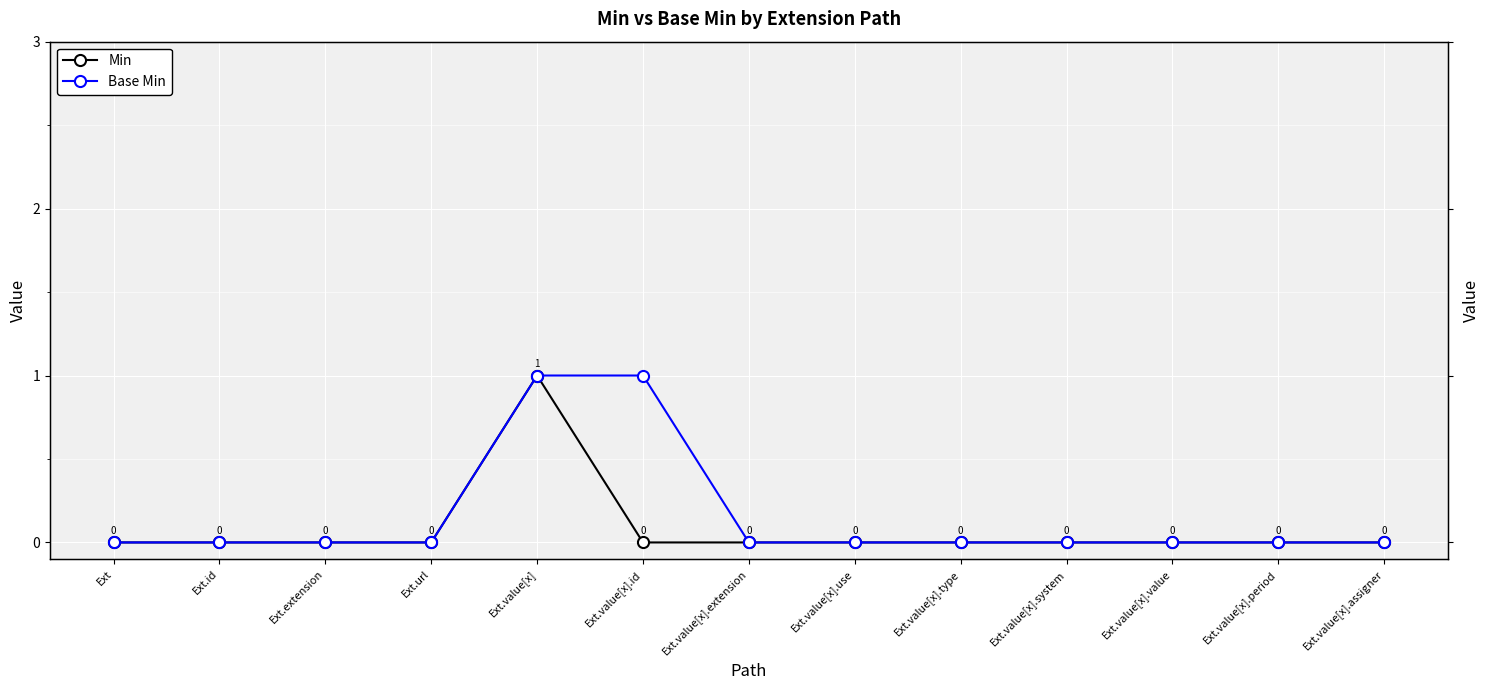

Reading left to right, extract all data points from this chart.

Min: Ext=0	Ext.id=0	Ext.extension=0	Ext.url=0	Ext.value[x]=1	Ext.value[x].id=0	Ext.value[x].extension=0	Ext.value[x].use=0	Ext.value[x].type=0	Ext.value[x].system=0	Ext.value[x].value=0	Ext.value[x].period=0	Ext.value[x].assigner=0
Base Min: Ext=0	Ext.id=0	Ext.extension=0	Ext.url=0	Ext.value[x]=1	Ext.value[x].id=1	Ext.value[x].extension=0	Ext.value[x].use=0	Ext.value[x].type=0	Ext.value[x].system=0	Ext.value[x].value=0	Ext.value[x].period=0	Ext.value[x].assigner=0